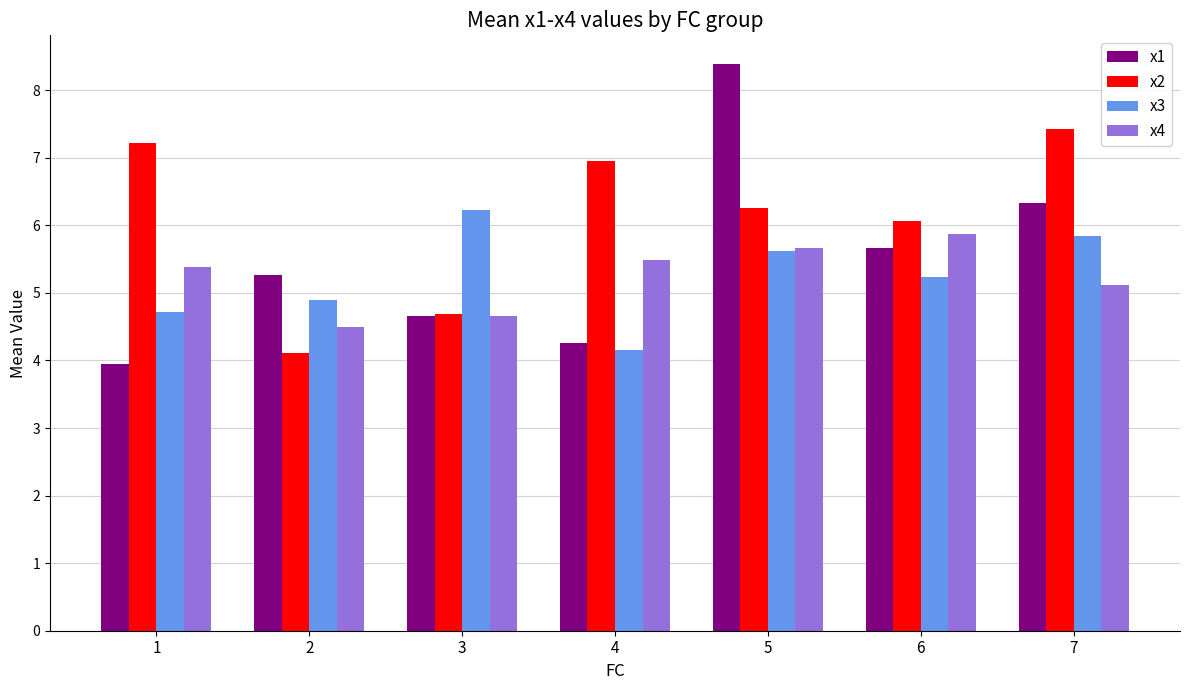

Rank the categories by x2 value from lowest to highest.

2, 3, 6, 5, 4, 1, 7